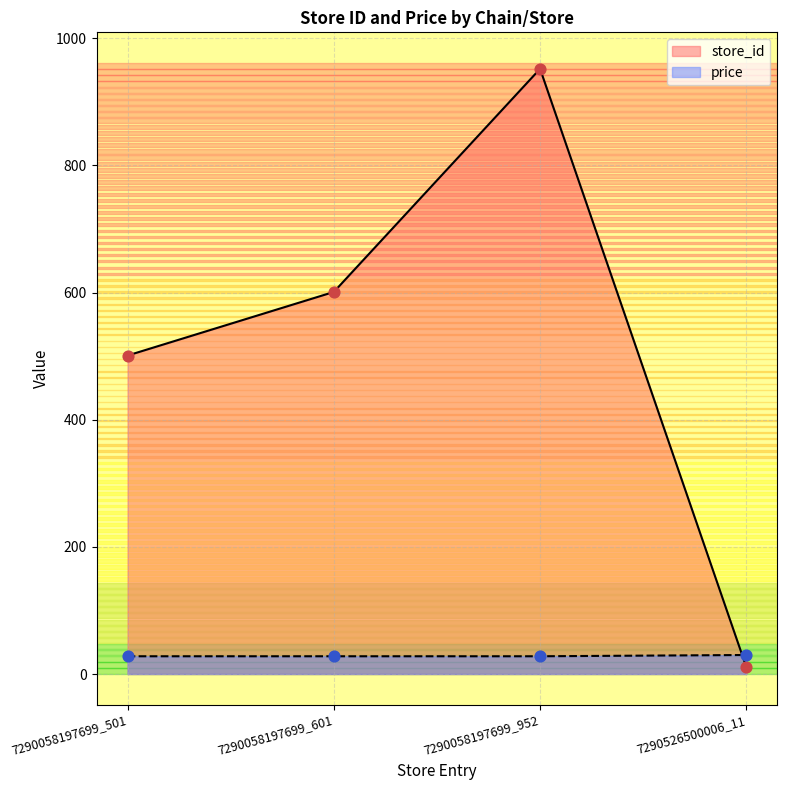

At which category is the sum across all series the highest?

7290058197699_952